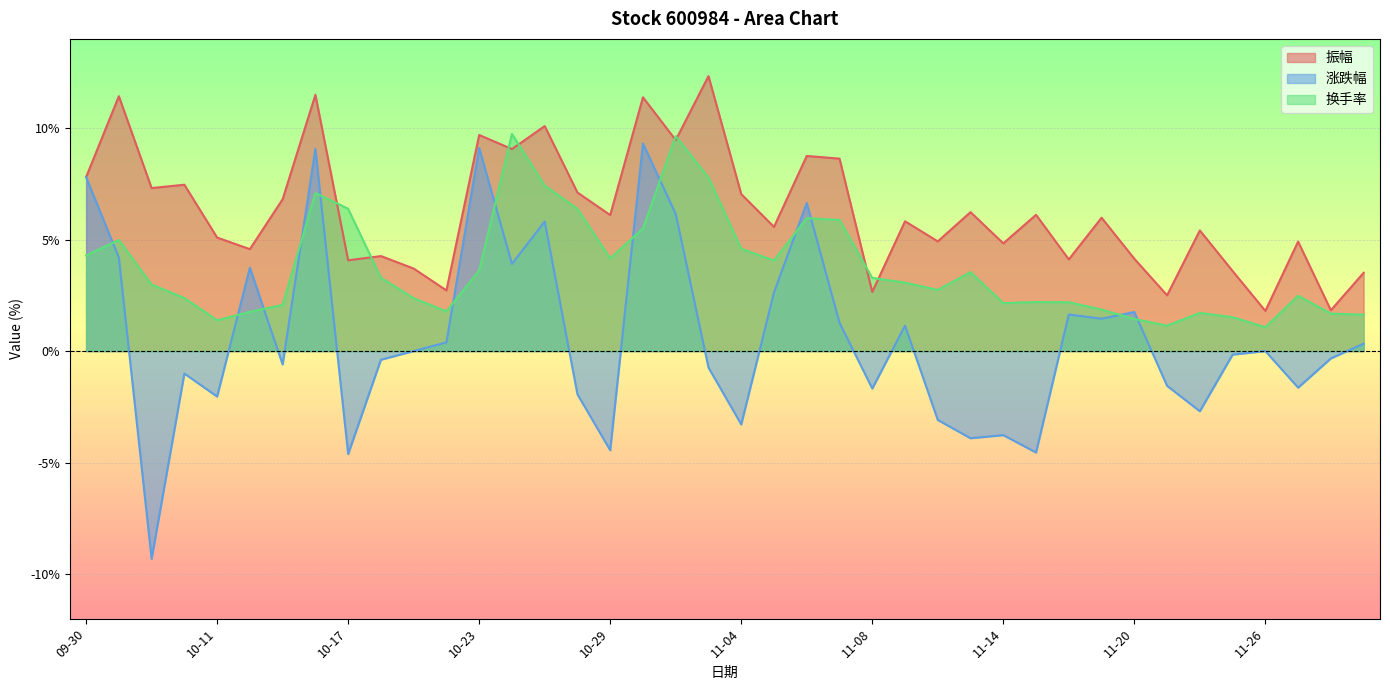

Which series has the widest spread of values?

涨跌幅